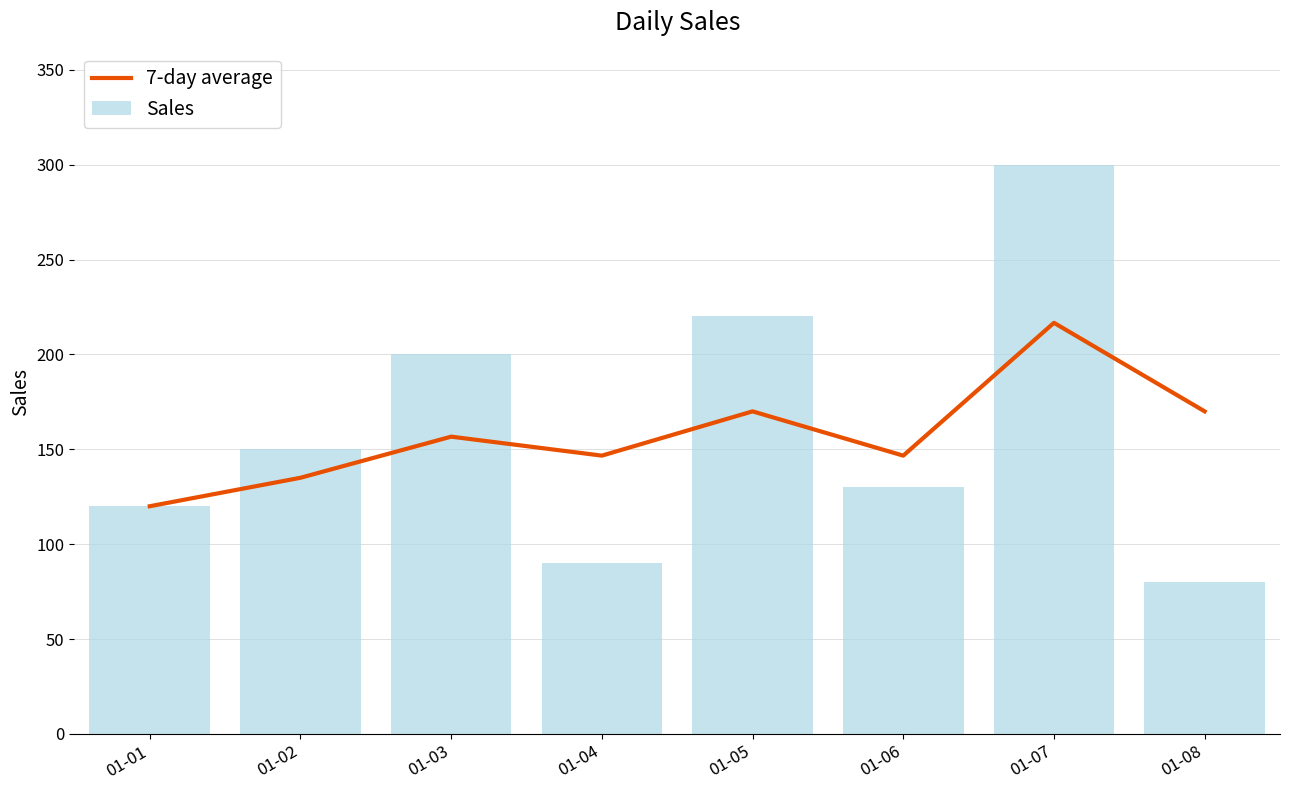

Reading left to right, list all the values displayed in this chart.

7-day average: 120.0	135.0	156.7	146.7	170.0	146.7	216.7	170.0
Sales: 120.0	150.0	200.0	90.0	220.0	130.0	300.0	80.0